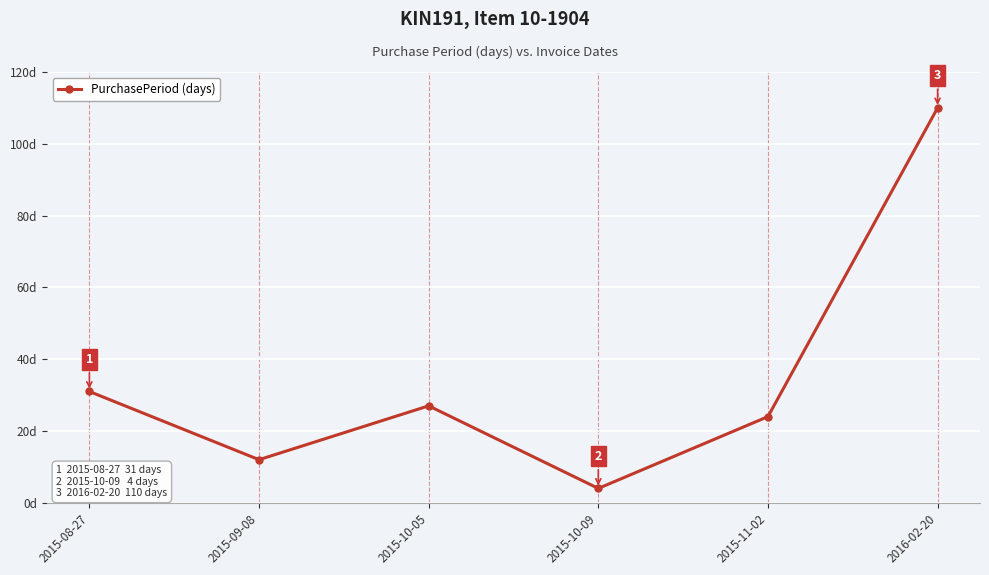

List the labels in order of value, smallest first.

2015-10-09, 2015-09-08, 2015-11-02, 2015-10-05, 2015-08-27, 2016-02-20